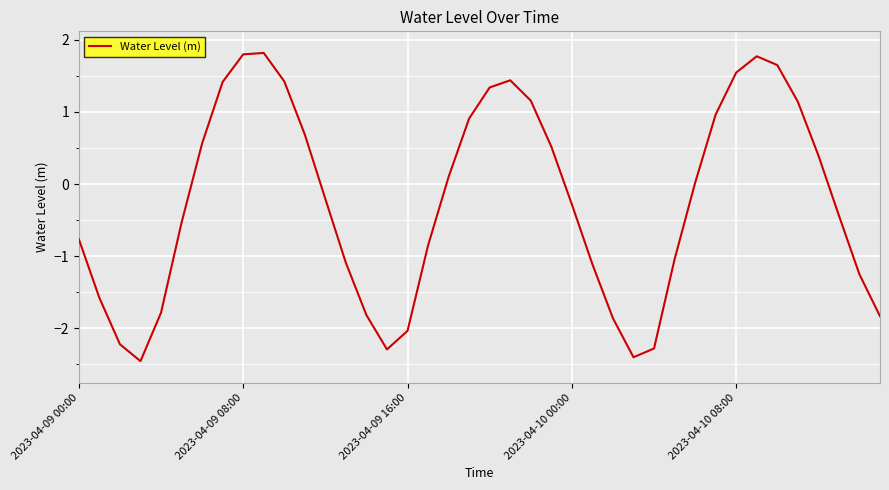

What is the maximum value shown in the chart?

1.8